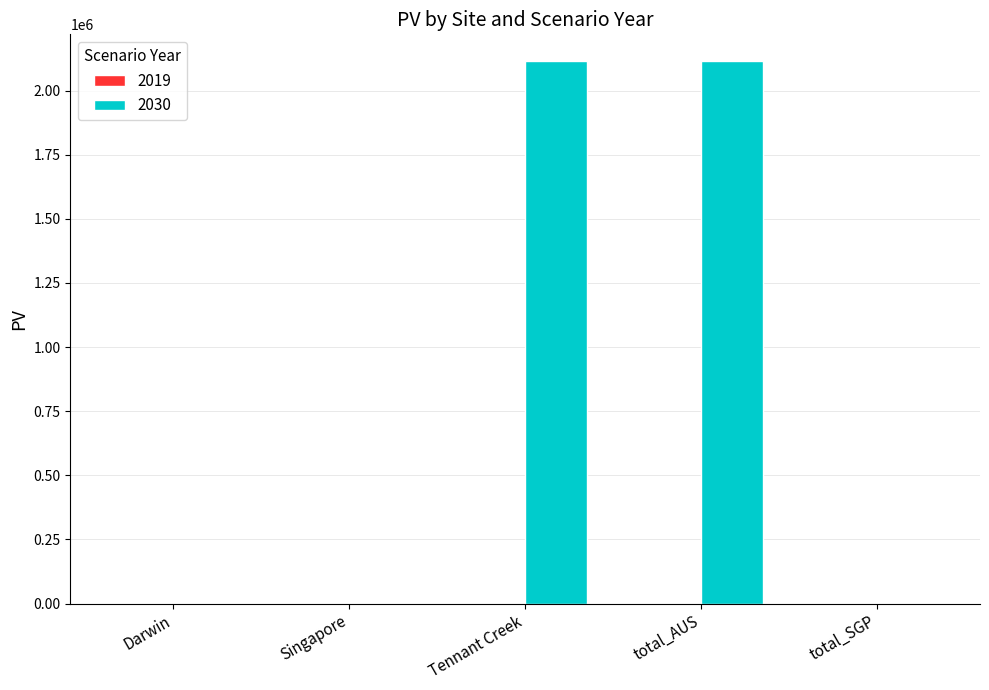

What value does the data have at Tennant Creek?

2113349.5